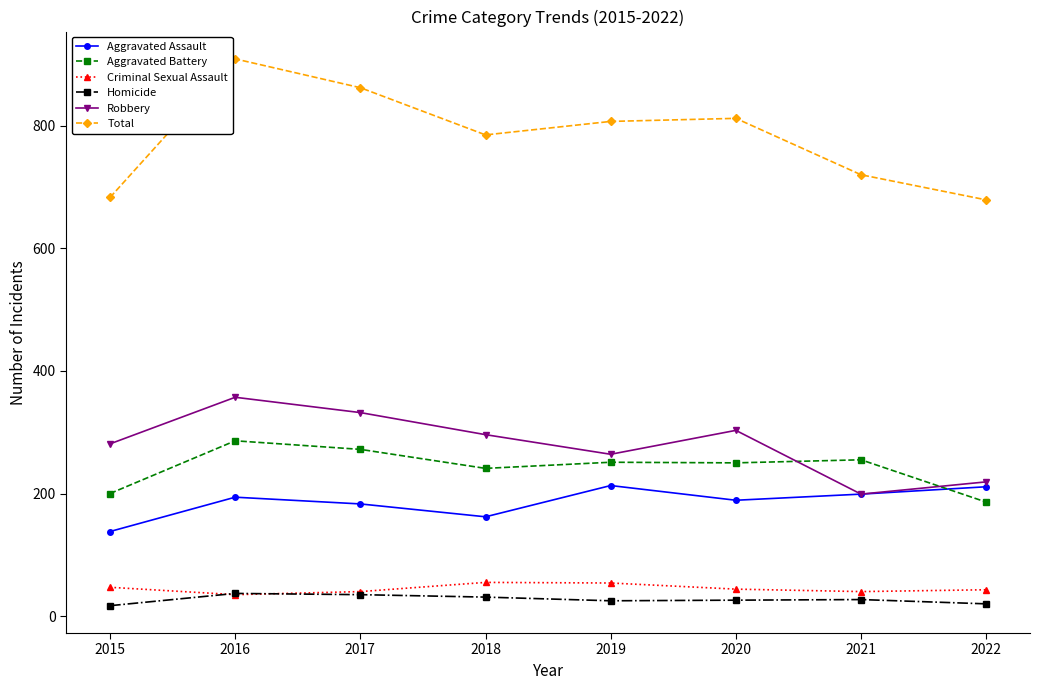

The Criminal Sexual Assault series shows 47 at 2015. True or false?

True